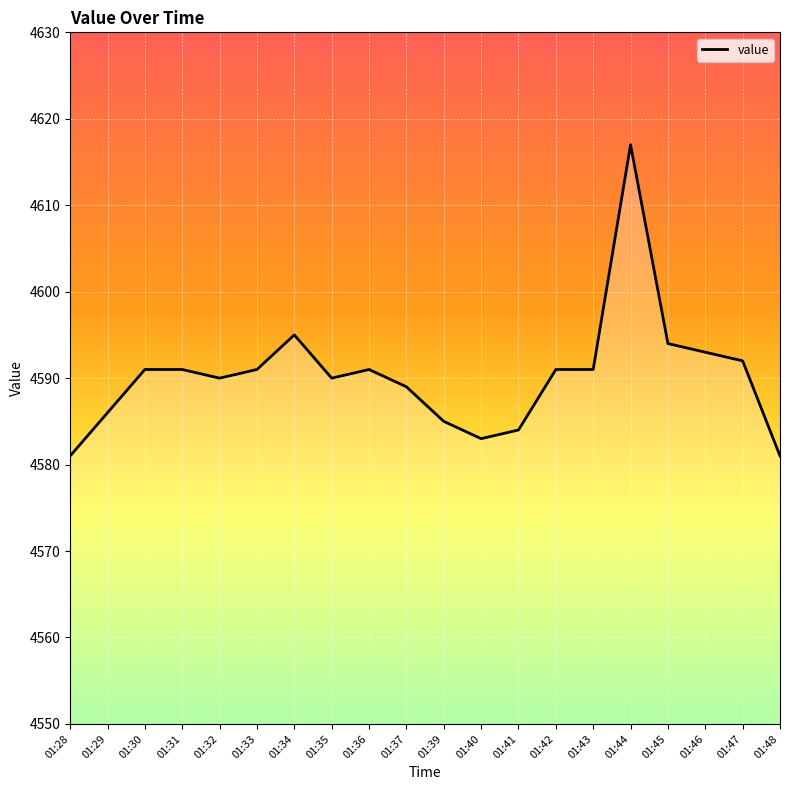

Reading left to right, transcribe all the data shown in this chart.

01:28=4581	01:29=4586	01:30=4591	01:31=4591	01:32=4590	01:33=4591	01:34=4595	01:35=4590	01:36=4591	01:37=4589	01:39=4585	01:40=4583	01:41=4584	01:42=4591	01:43=4591	01:44=4617	01:45=4594	01:46=4593	01:47=4592	01:48=4581